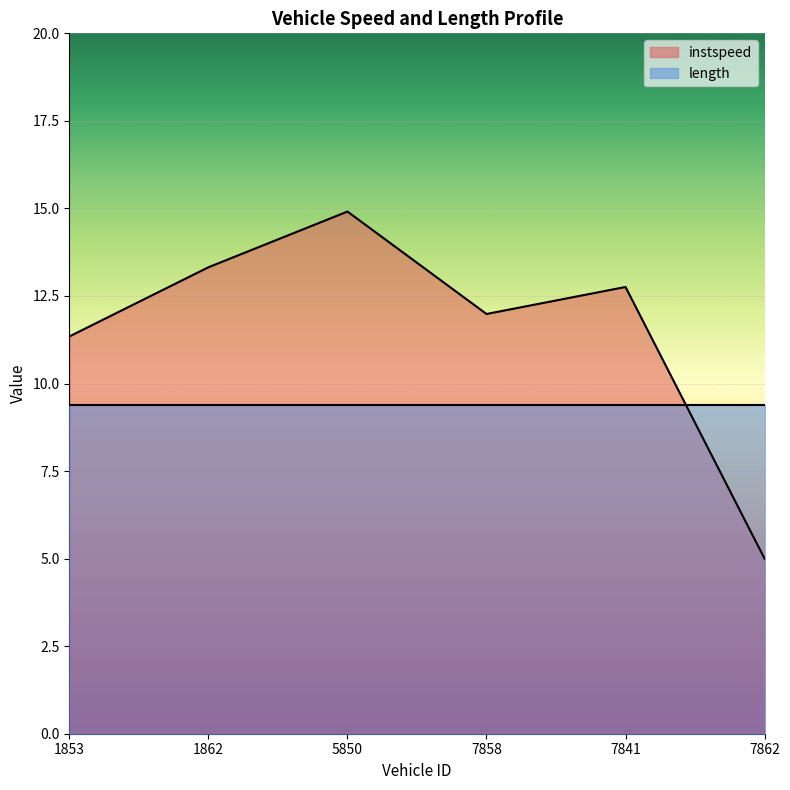

Where is the data nearest to the value 9?

1853